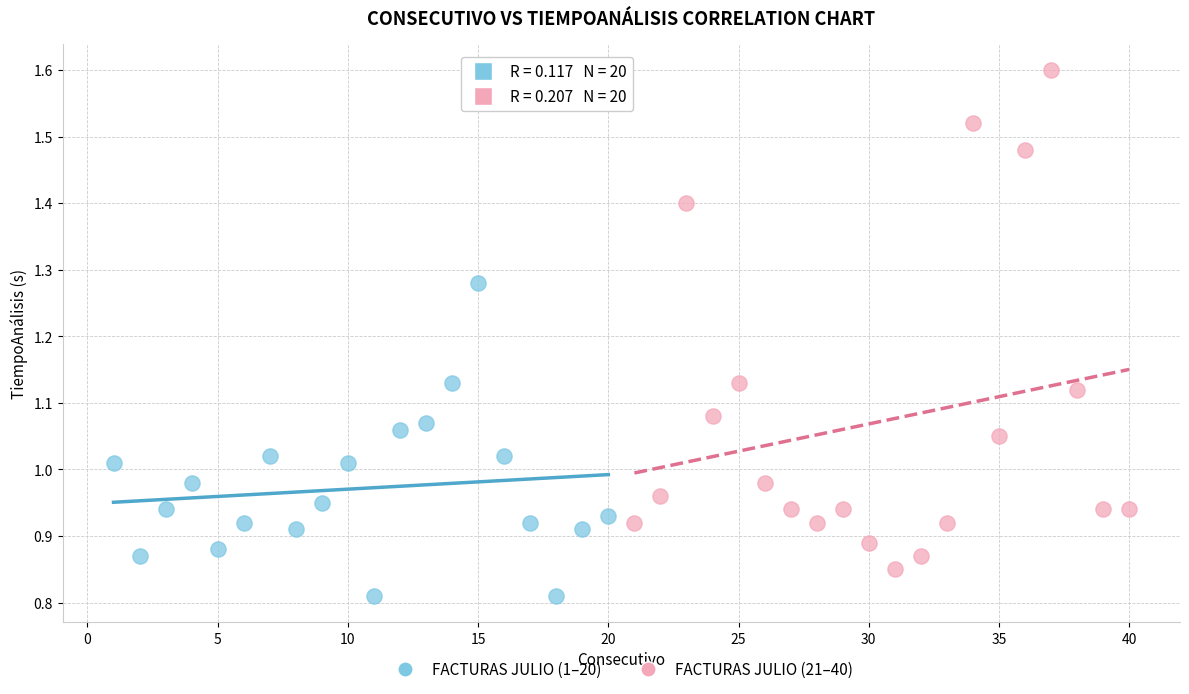

Which series has the widest spread of Y values?

FACTURAS JULIO (21–40)